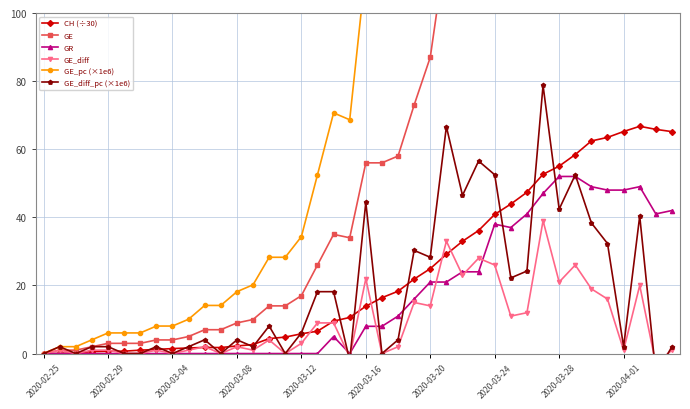

Which series has the widest spread of values?

GE_pc (×1e6)